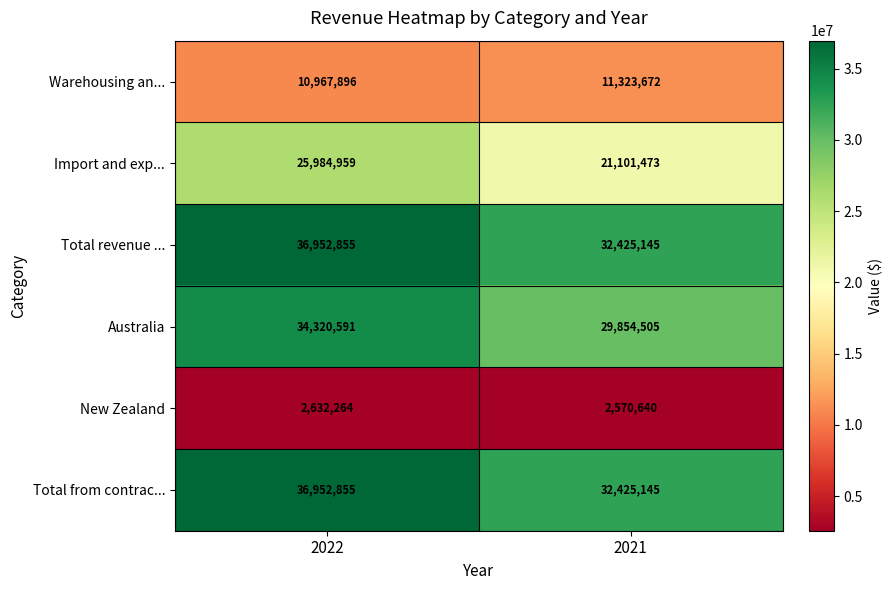

What is the approximate value of New Zealand at 2021, to the nearest 50?

2570650